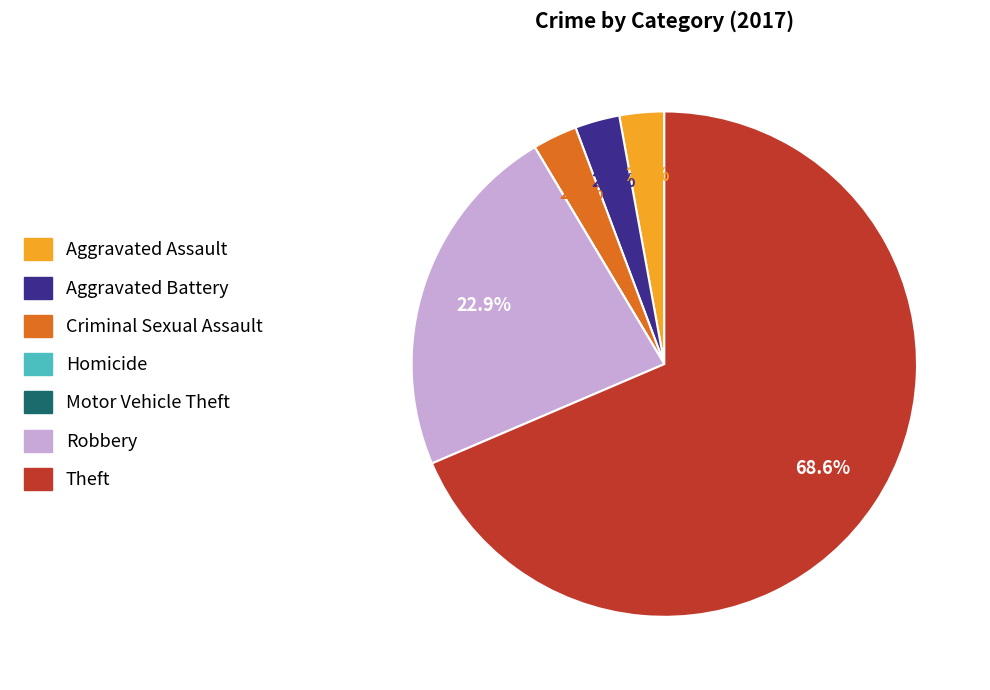

What is the majority slice?

Theft